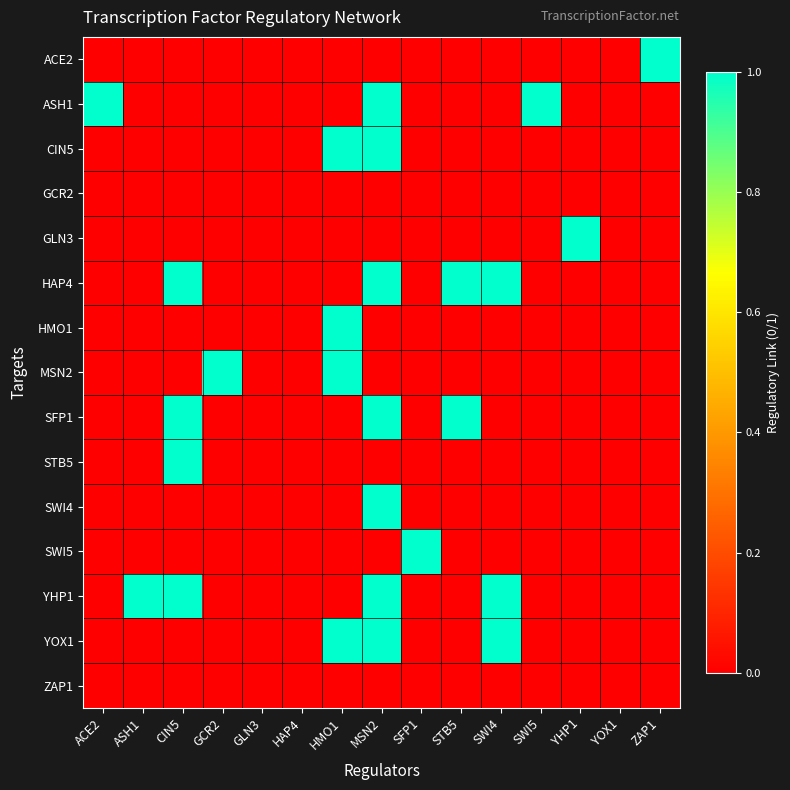

Count the number of categories in the chart.

15